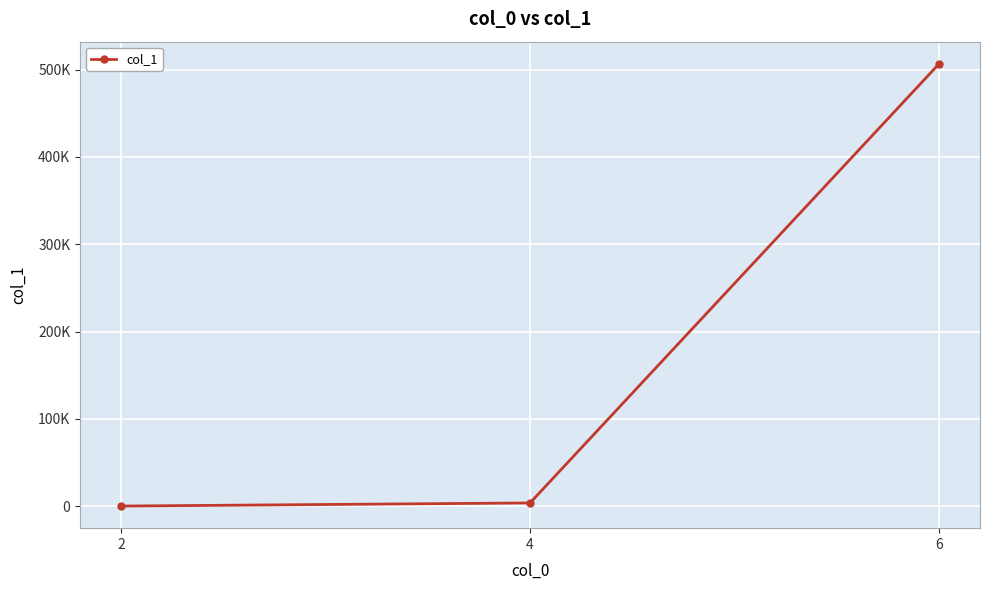

Does the chart have visible grid lines?

Yes